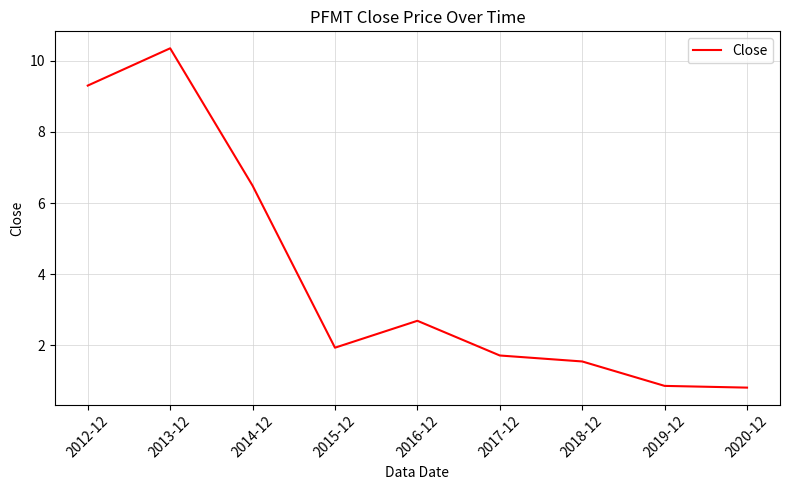

What position from the left is 2015-12?

4